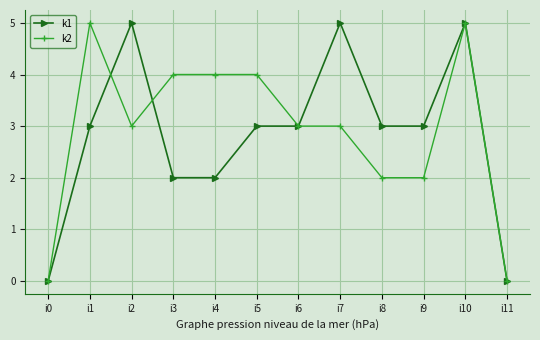

Reading left to right, what are all the values shown in this chart?

k1: i0=0	i1=3	i2=5	i3=2	i4=2	i5=3	i6=3	i7=5	i8=3	i9=3	i10=5	i11=0
k2: i0=0	i1=5	i2=3	i3=4	i4=4	i5=4	i6=3	i7=3	i8=2	i9=2	i10=5	i11=0